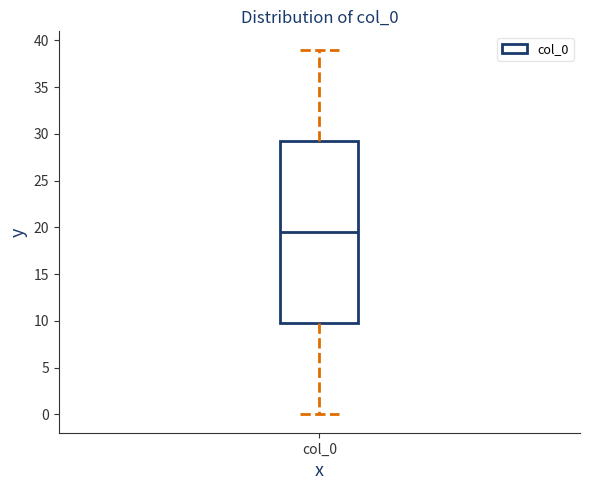

Transcribe this box plot: give where the median line is, the range the box spans, and where the two whiskers end, as read against the y-axis. The values are not printed on the chart, so give them approximately, as read against the axis.

median 19.5, box 10.0 to 29.5, whiskers 0.0 to 39.0